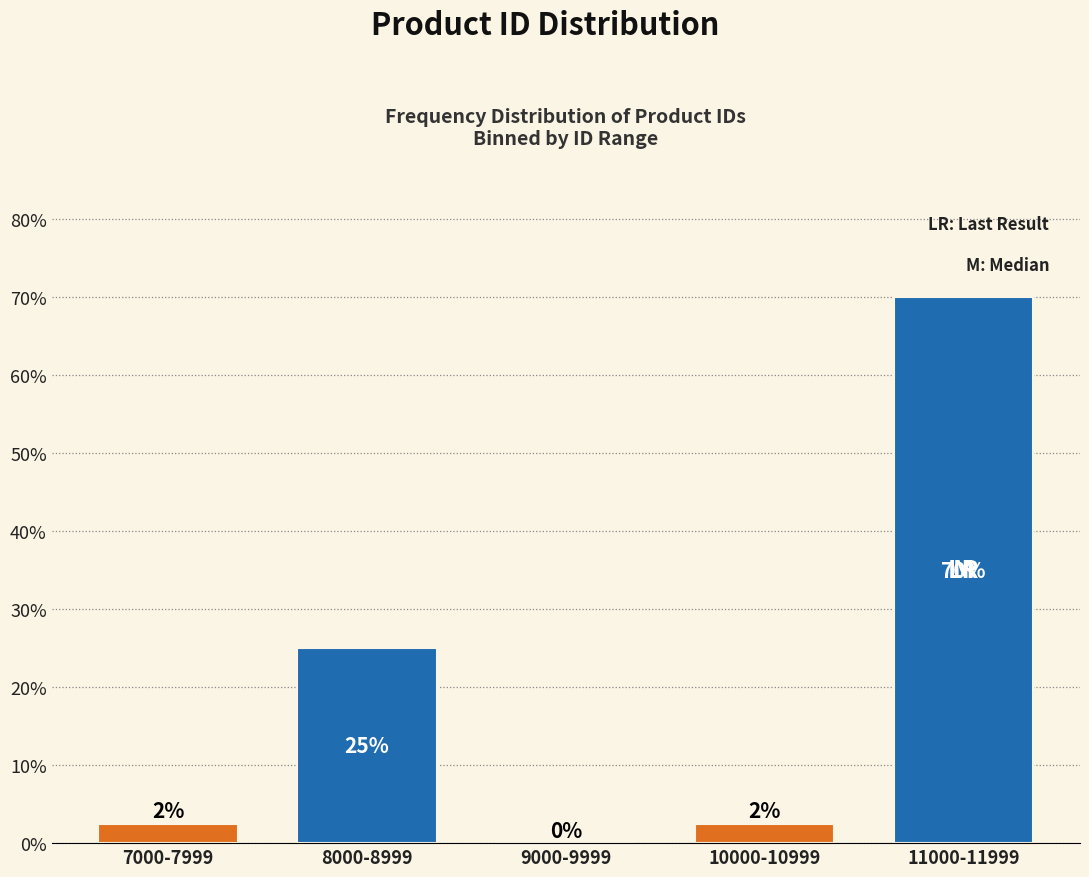

True or false: the data shows 35.9 at 8000-8999.

False